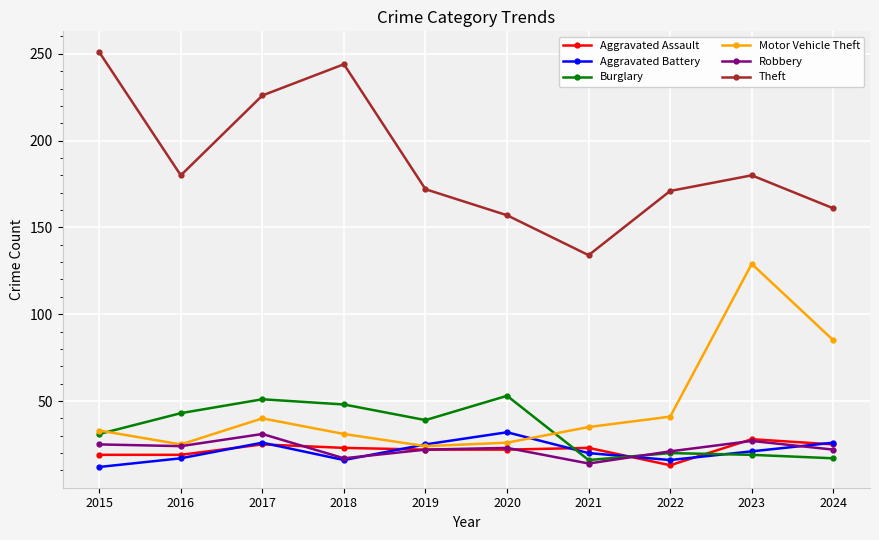

What is the minimum value for Theft?

134